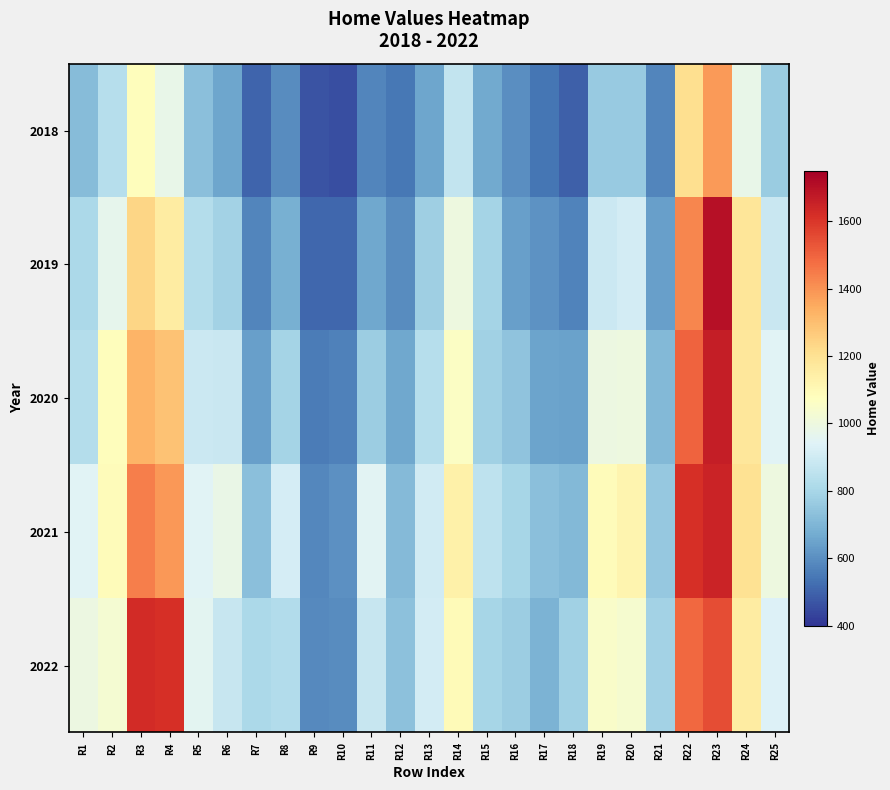

Rank the series at R3 from highest to lowest value.

2022, 2021, 2020, 2019, 2018